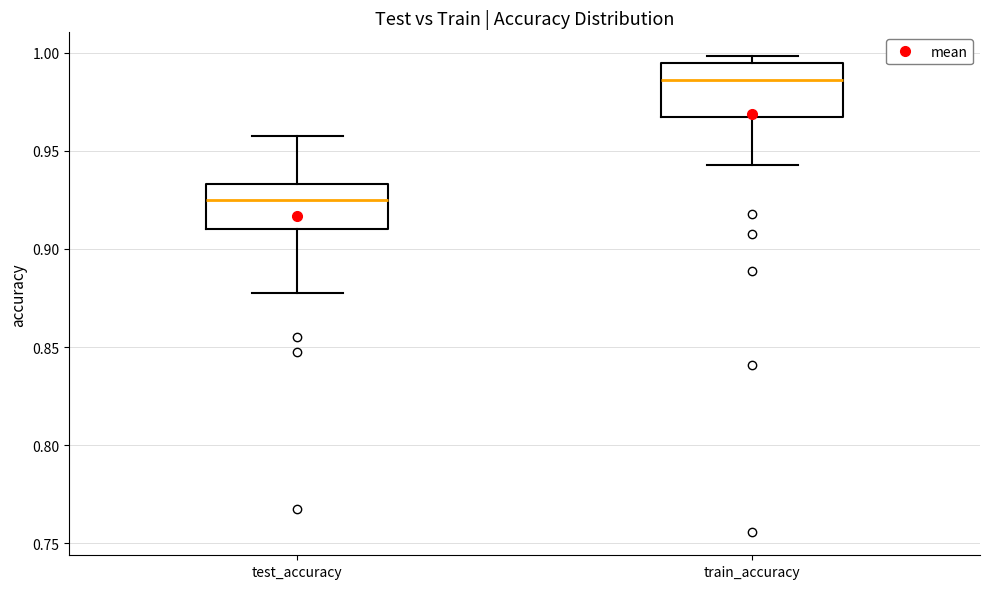

Reading left to right, transcribe this box plot: for each box, give where its median line is, the range the box spans, and where its two whiskers end, as read against the y-axis. The values are not printed on the chart, so give them approximately, as read against the axis.

test_accuracy: median 0.925, box 0.910 to 0.935, whiskers 0.875 to 0.960
train_accuracy: median 0.985, box 0.965 to 0.995, whiskers 0.945 to 1.000